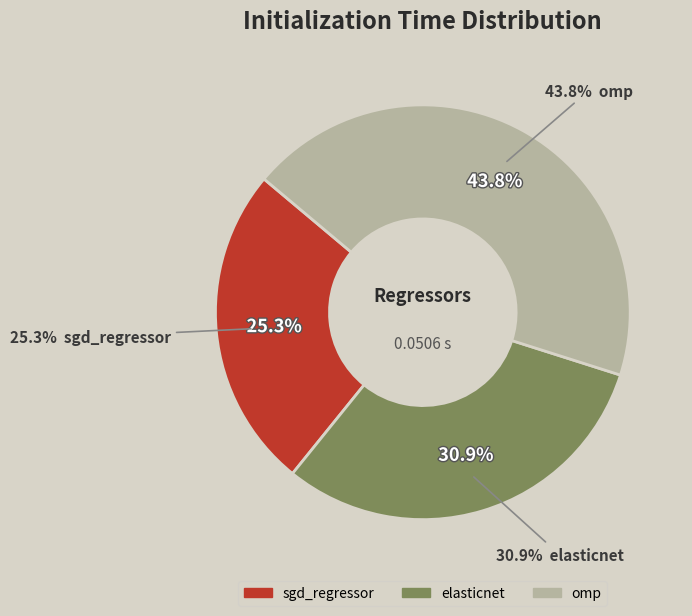

What percentage do sgd_regressor and elasticnet together represent?

56.2%